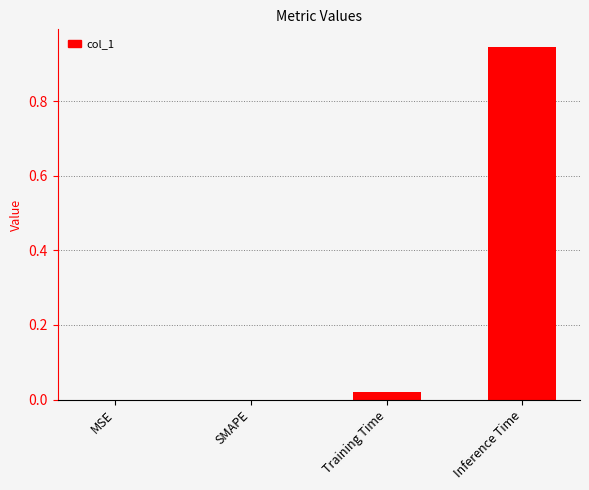

Which label corresponds to the largest value in the chart?

Inference Time